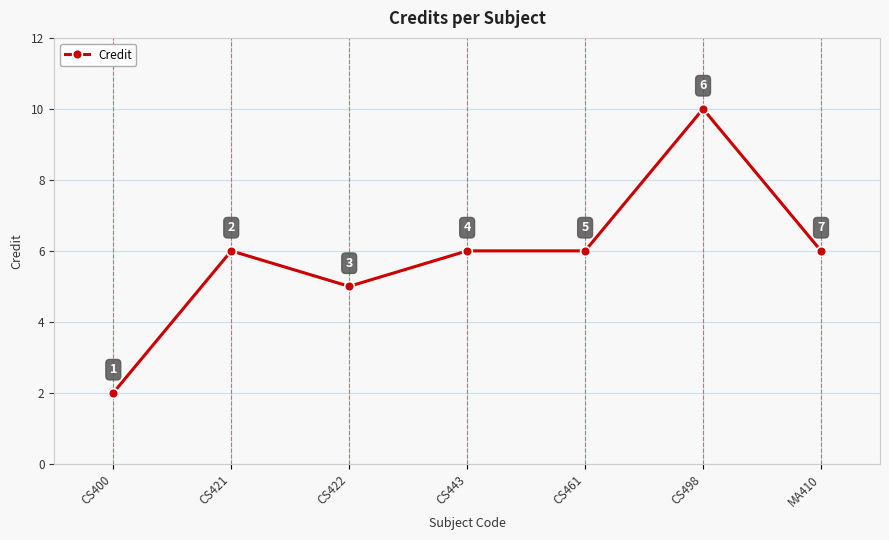

Is it true that the value at CS461 is 6?

True